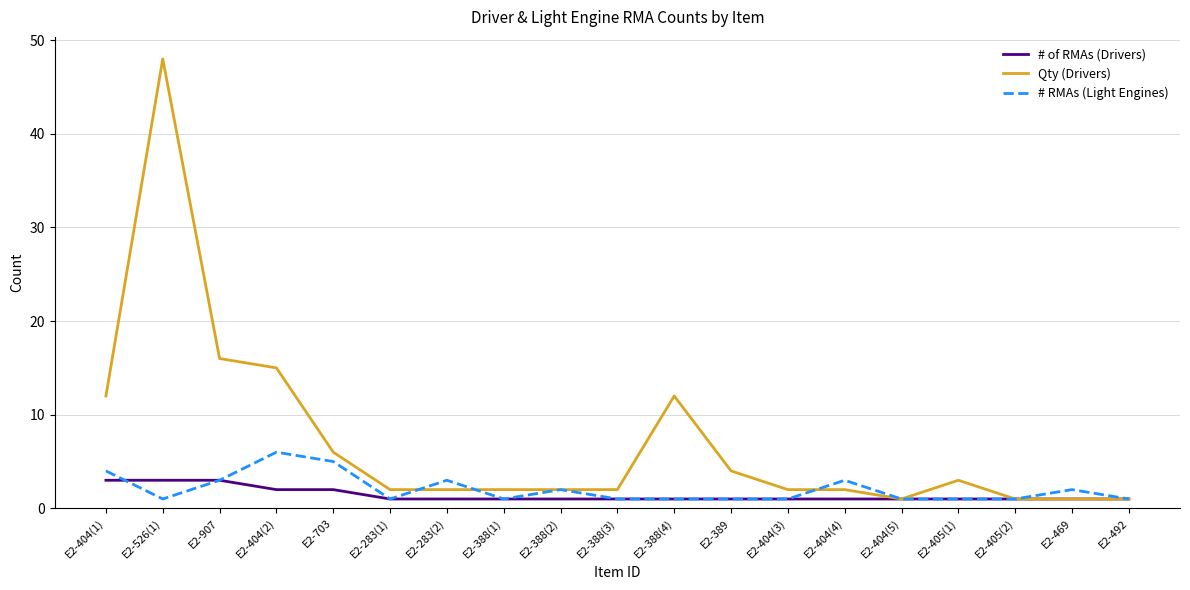

Which category has the highest value in the # RMAs (Light Engines) series?

E2-404(2)